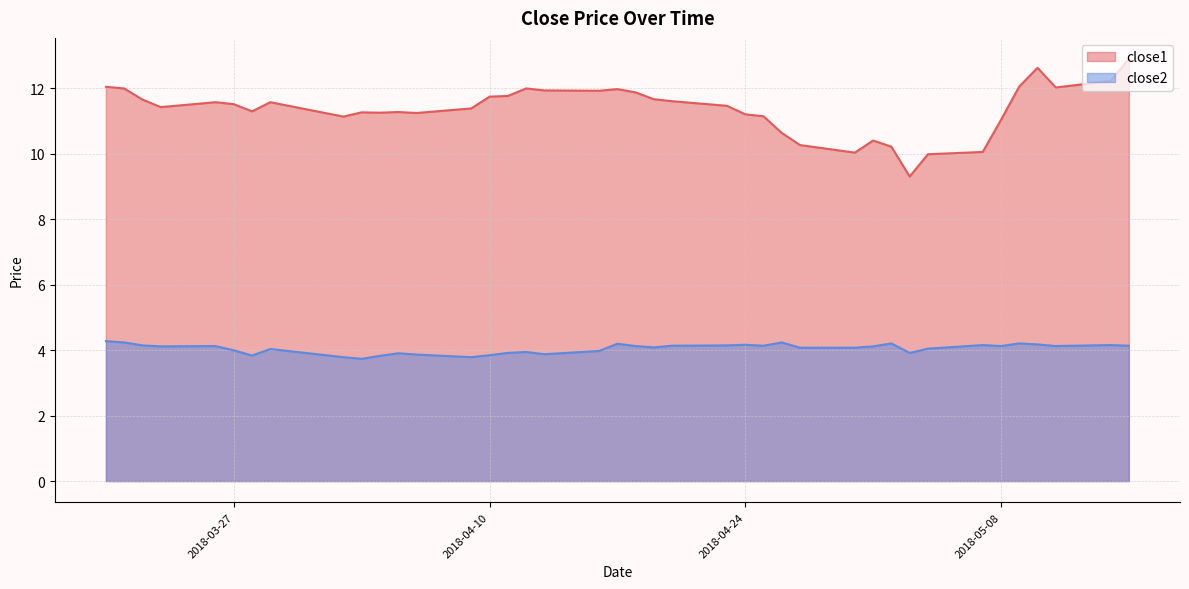

List the series in order of their overall mean, lowest first.

close2, close1